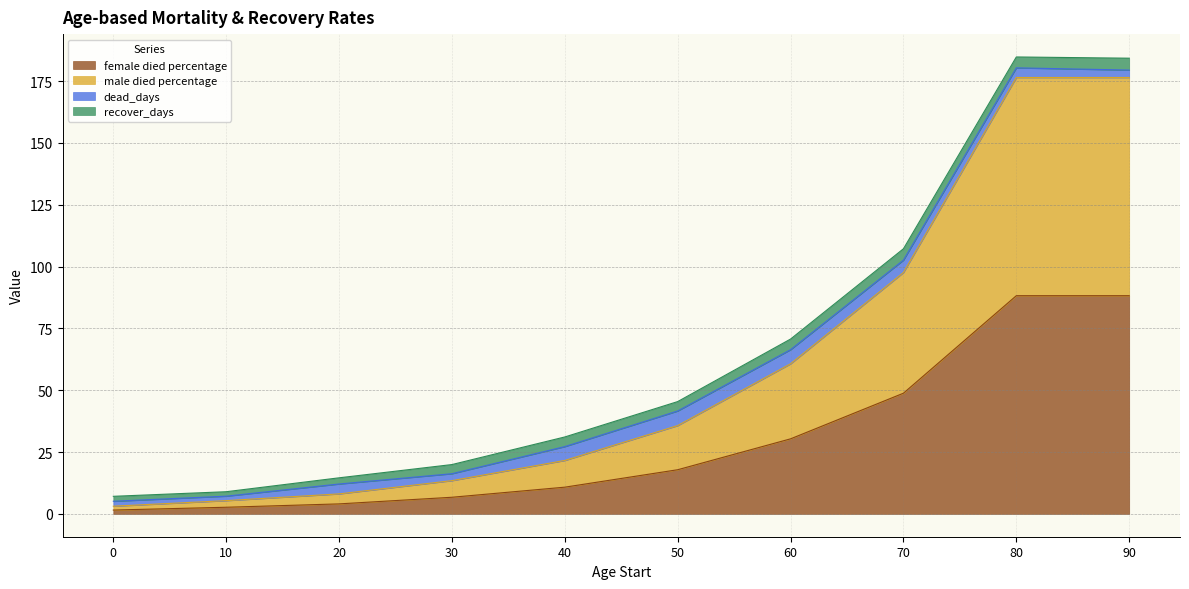

The male died percentage series shows 5.3 at 0. True or false?

False